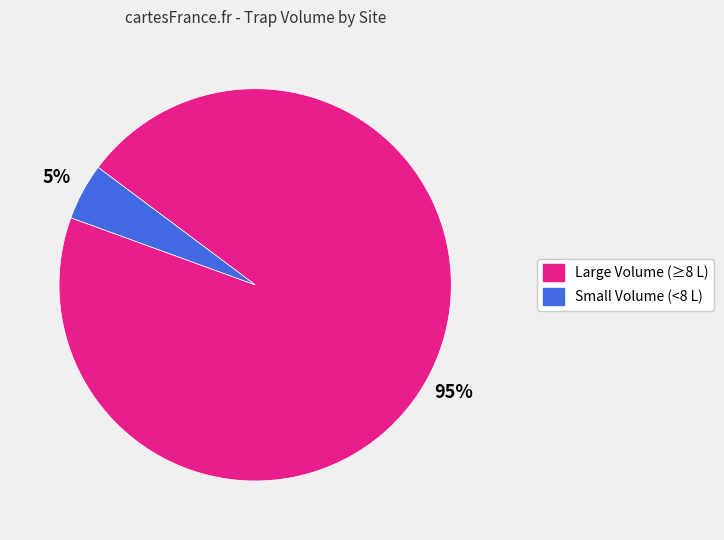

Count the number of slices in the pie.

2